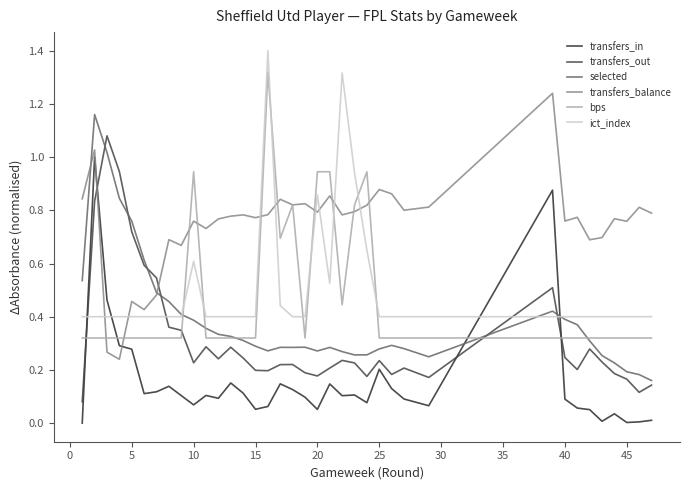

What are all the series names shown in the legend?

transfers_in, transfers_out, selected, transfers_balance, bps, ict_index